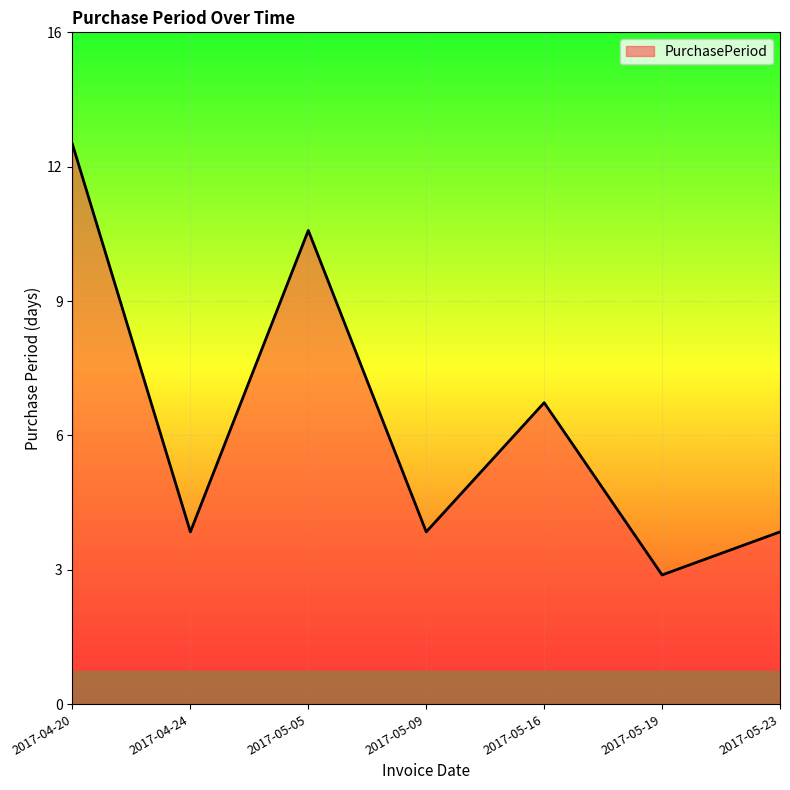

Rank the categories by value from lowest to highest.

2017-05-19, 2017-04-24, 2017-05-09, 2017-05-23, 2017-05-16, 2017-05-05, 2017-04-20